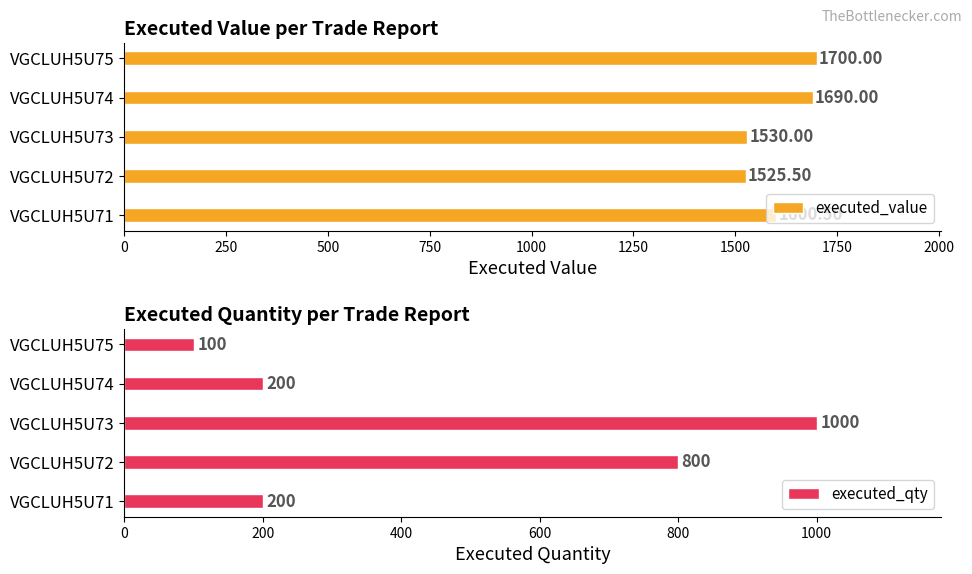

List the labels in order of executed_value value, largest first.

VGCLUH5U75, VGCLUH5U74, VGCLUH5U71, VGCLUH5U73, VGCLUH5U72